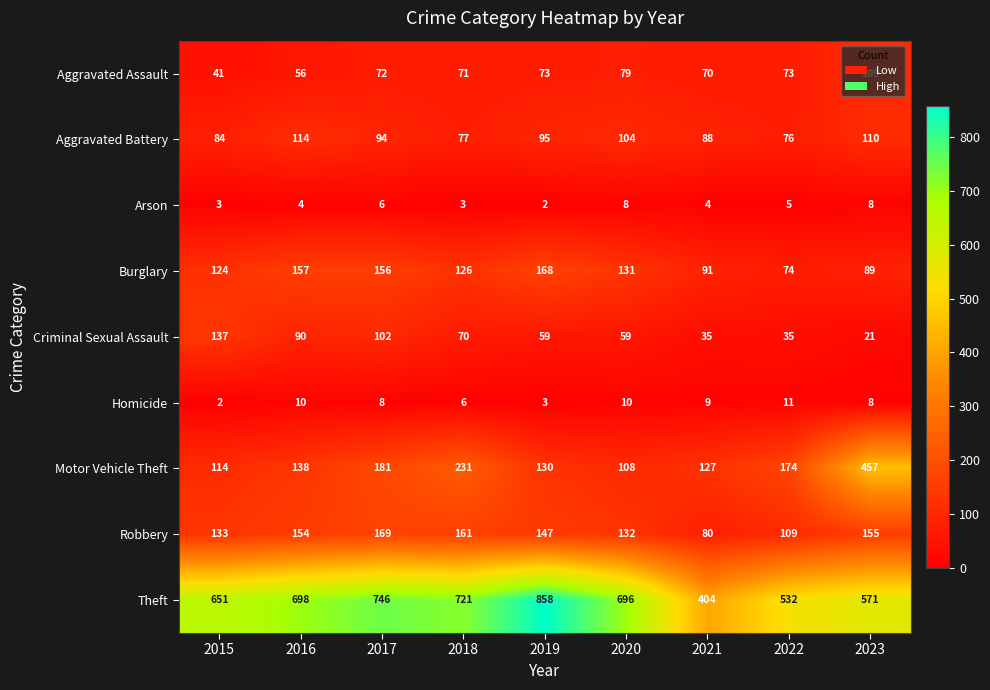

Rank the series by their maximum value, from lowest to highest.

Arson, Homicide, Aggravated Assault, Aggravated Battery, Criminal Sexual Assault, Burglary, Robbery, Motor Vehicle Theft, Theft